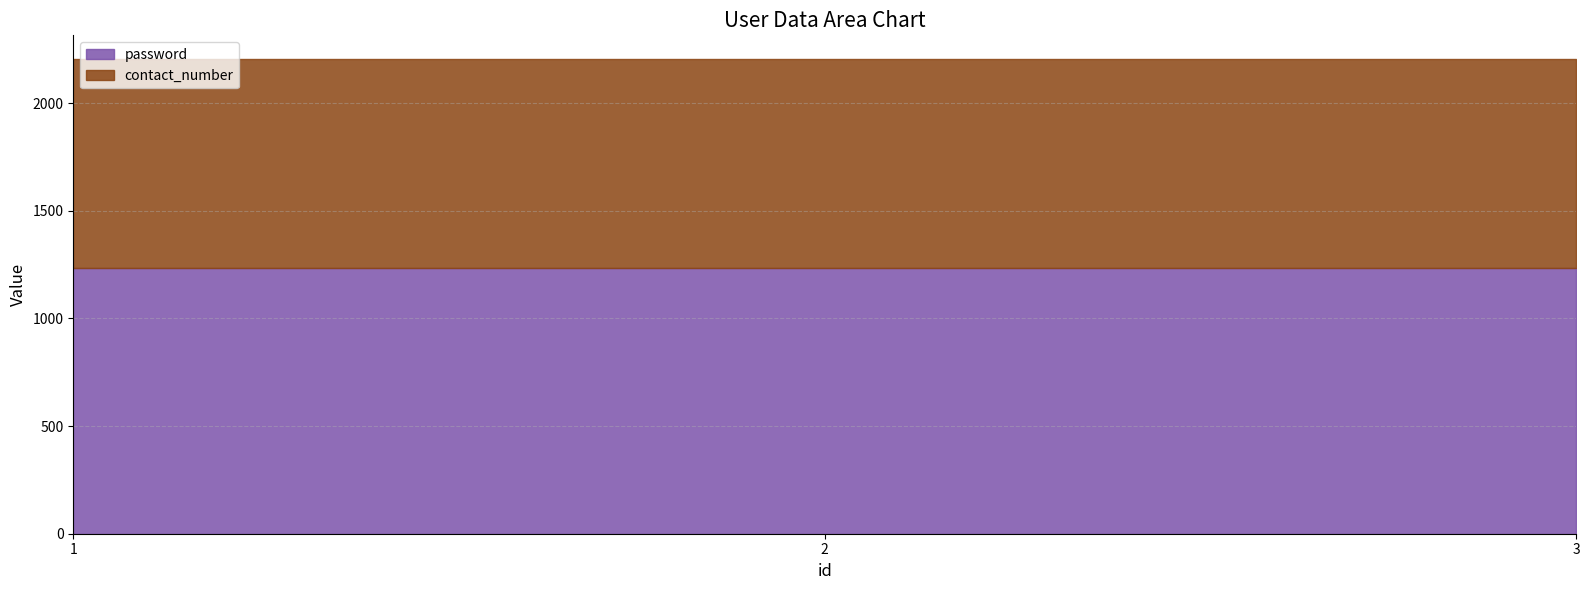

Rank the series by their average value, from highest to lowest.

password, contact_number